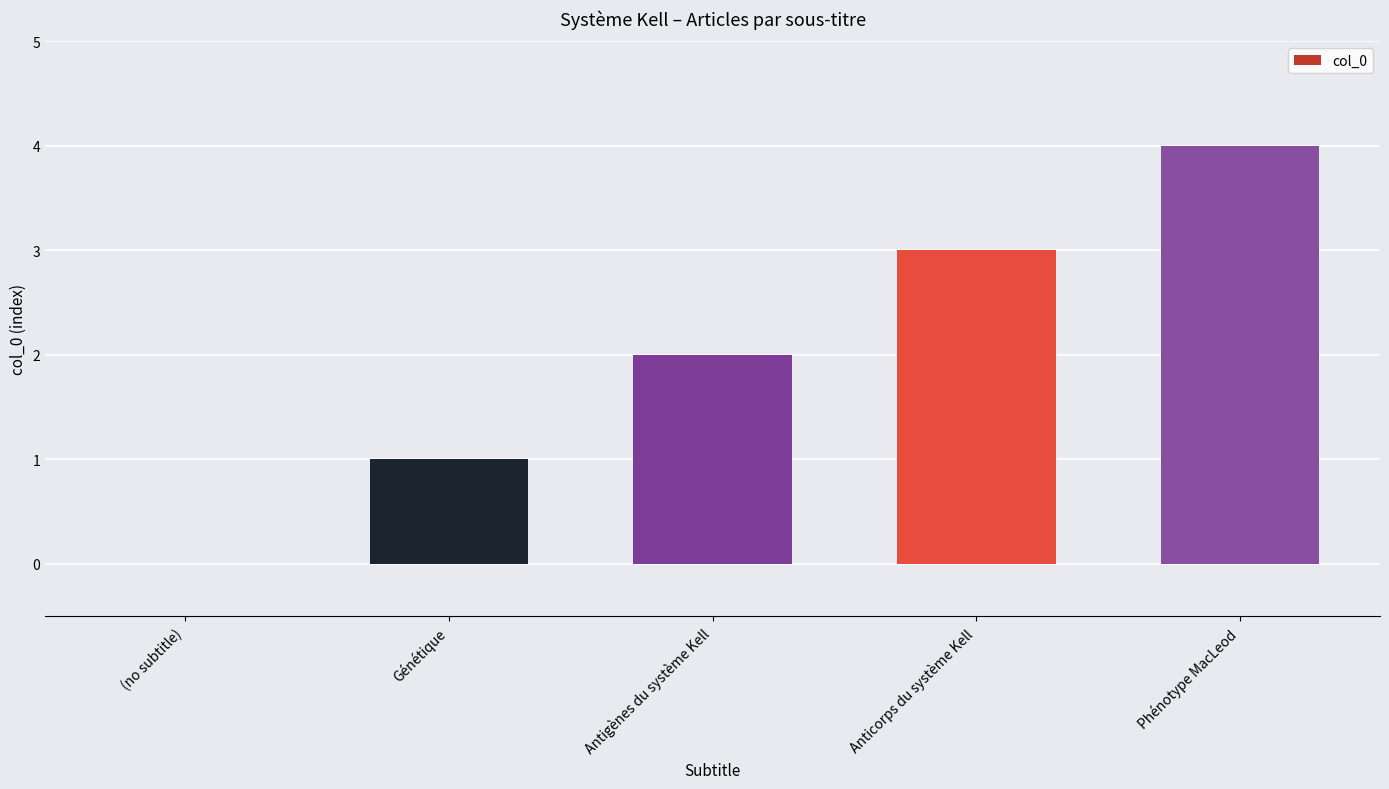

The value at Anticorps du système Kell is 3. True or false?

True